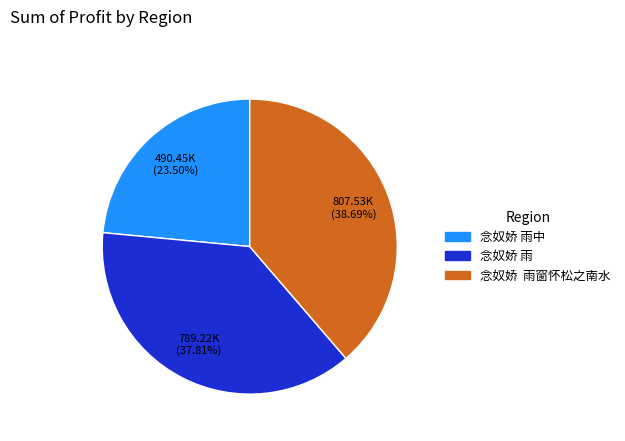

Is there any slice that represents more than half of the pie?

No